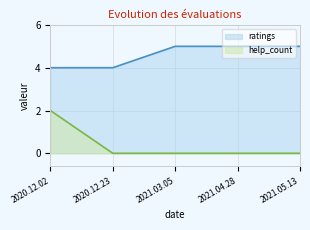

Which category has the lowest value in the ratings series?

2020.12.02